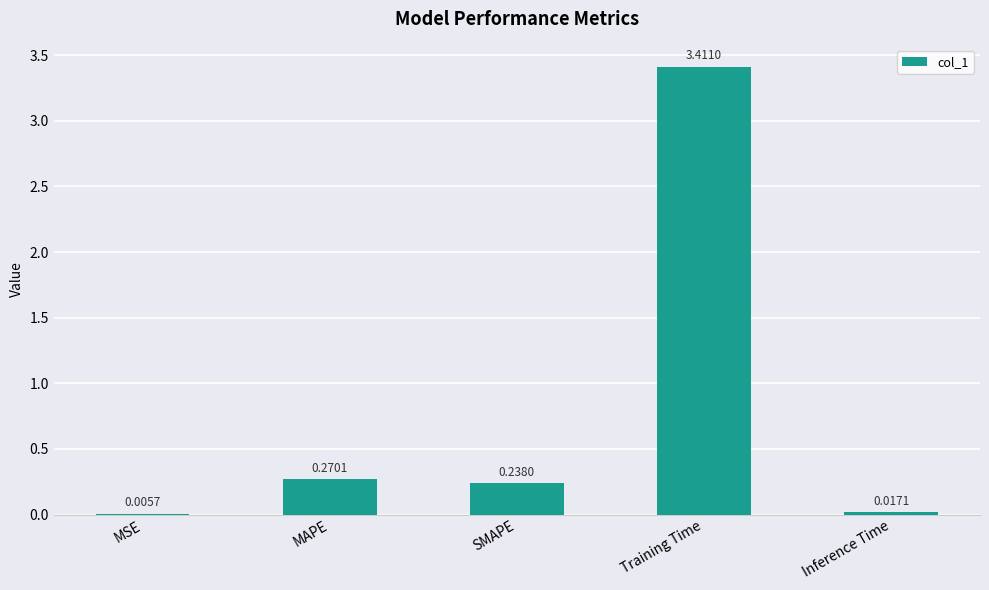

What is the change in value from MSE to SMAPE?

+0.2